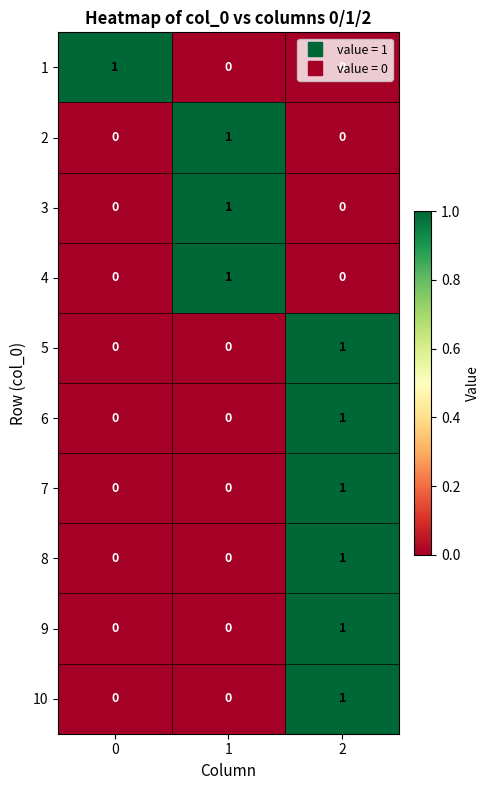

How many 4 values are between 0 and 1?

3